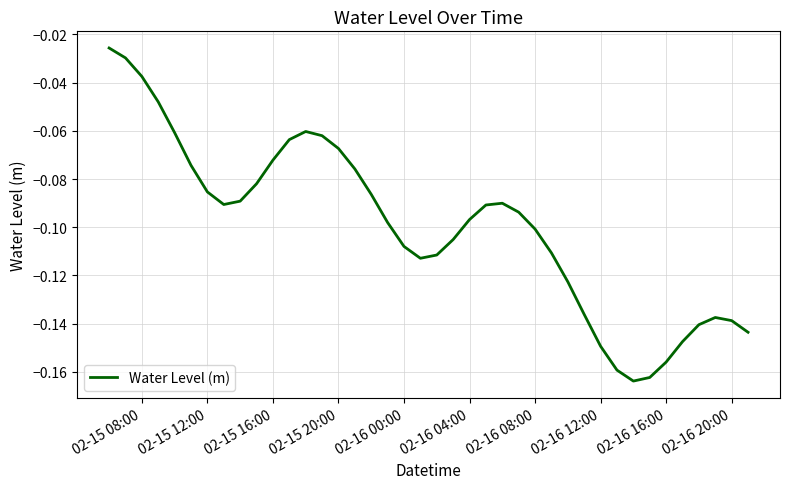

Which has a higher value, 02-15 20:00 or 02-16 08:00?

02-15 20:00